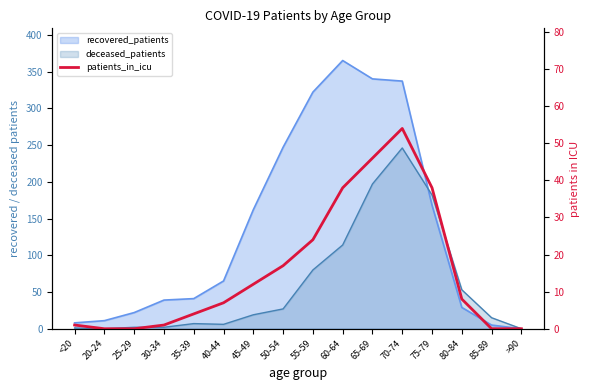

How many lines are shown in the chart?

1